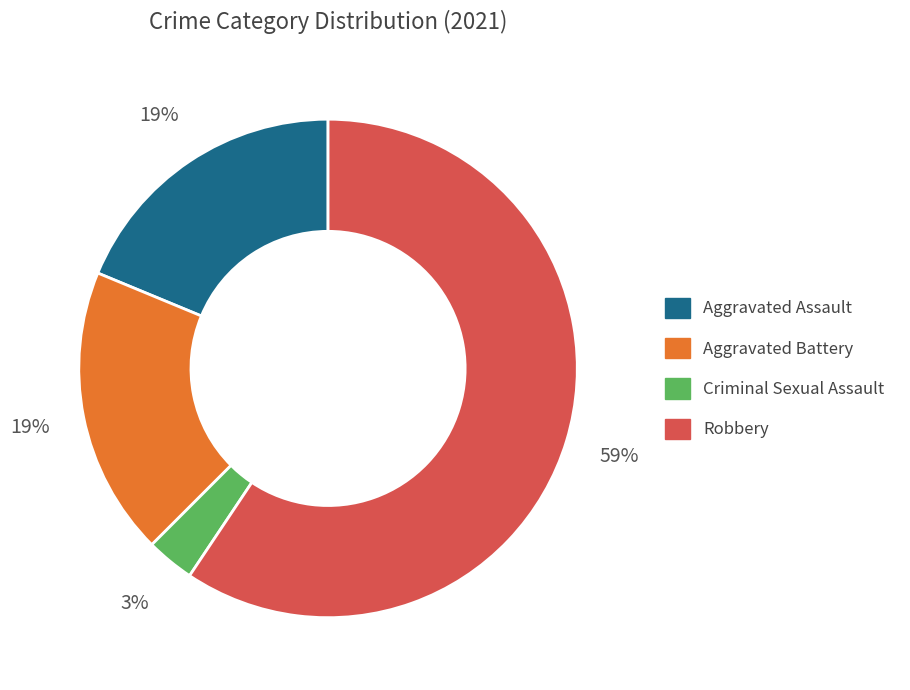

What percentage is the Aggravated Battery slice, to the nearest percent?

19%